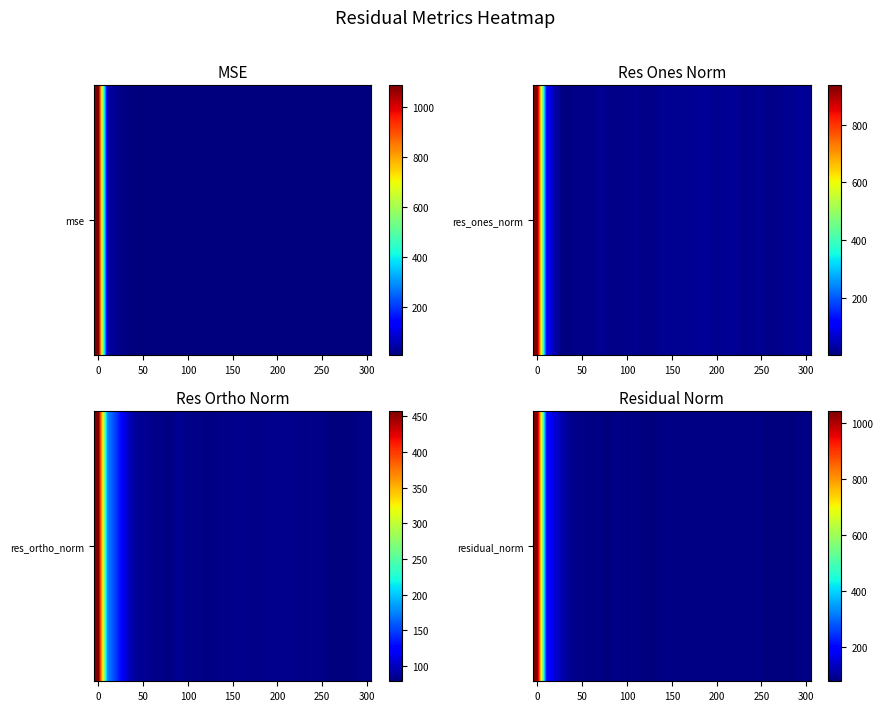

What is the average value?

122.2